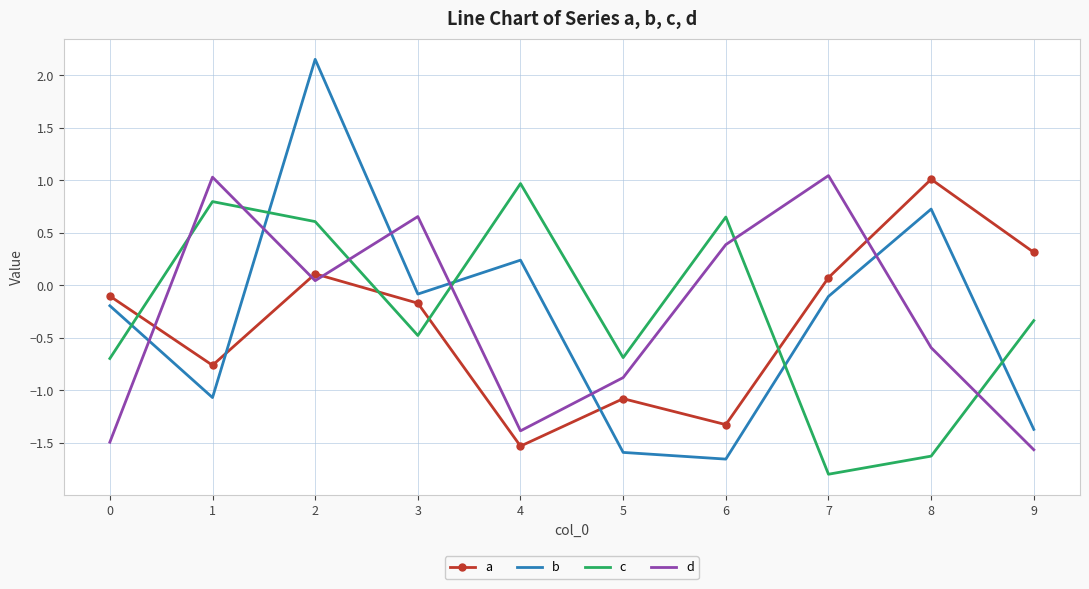

Rank the series by their average value, from lowest to highest.

a, b, d, c